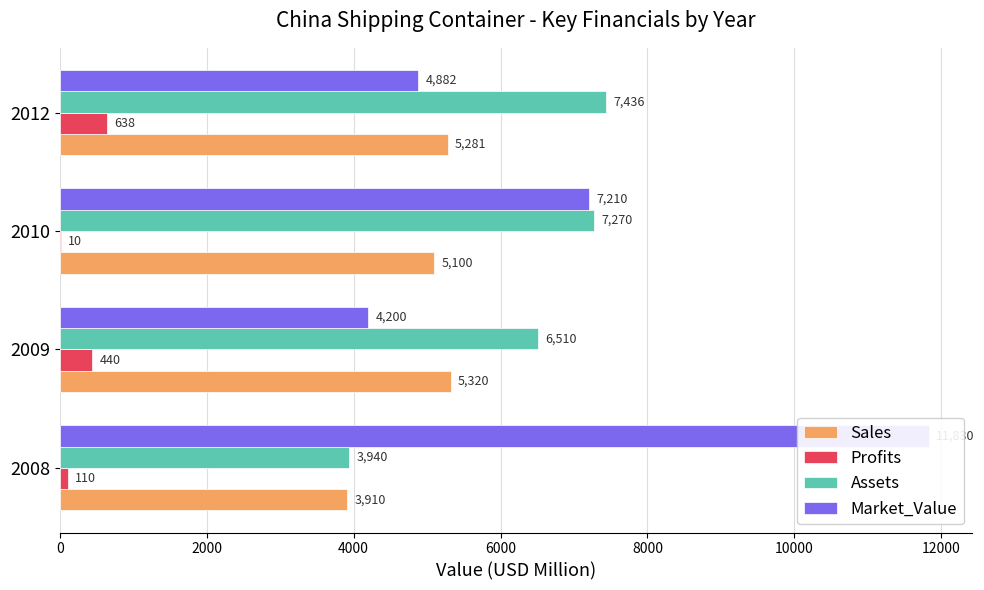

Is it true that Profits equals 143.6 at 2008?

False